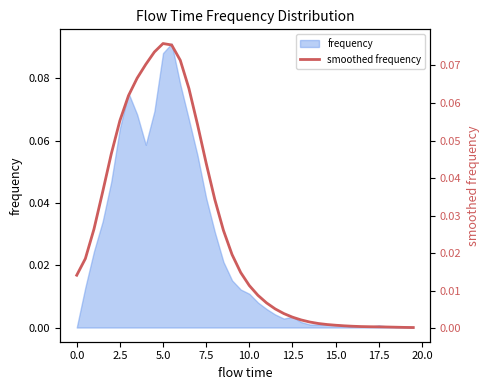

True or false: the data shows 0.0 at 34.

False